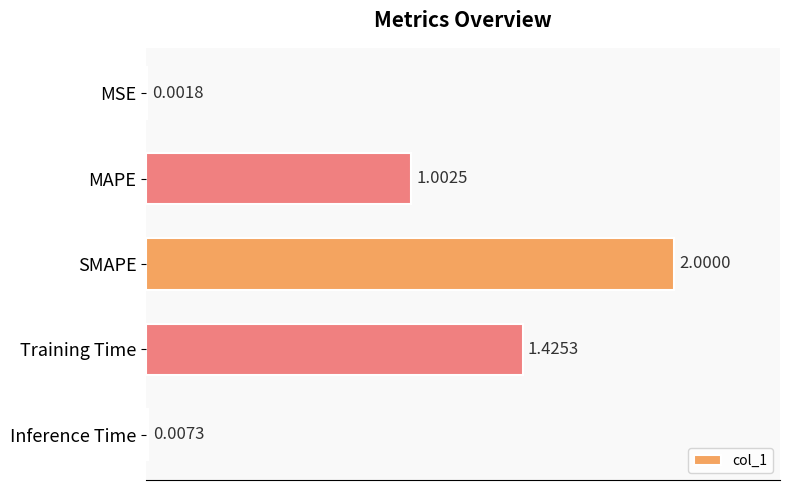

What is the change in value from MAPE to SMAPE?

+1.0